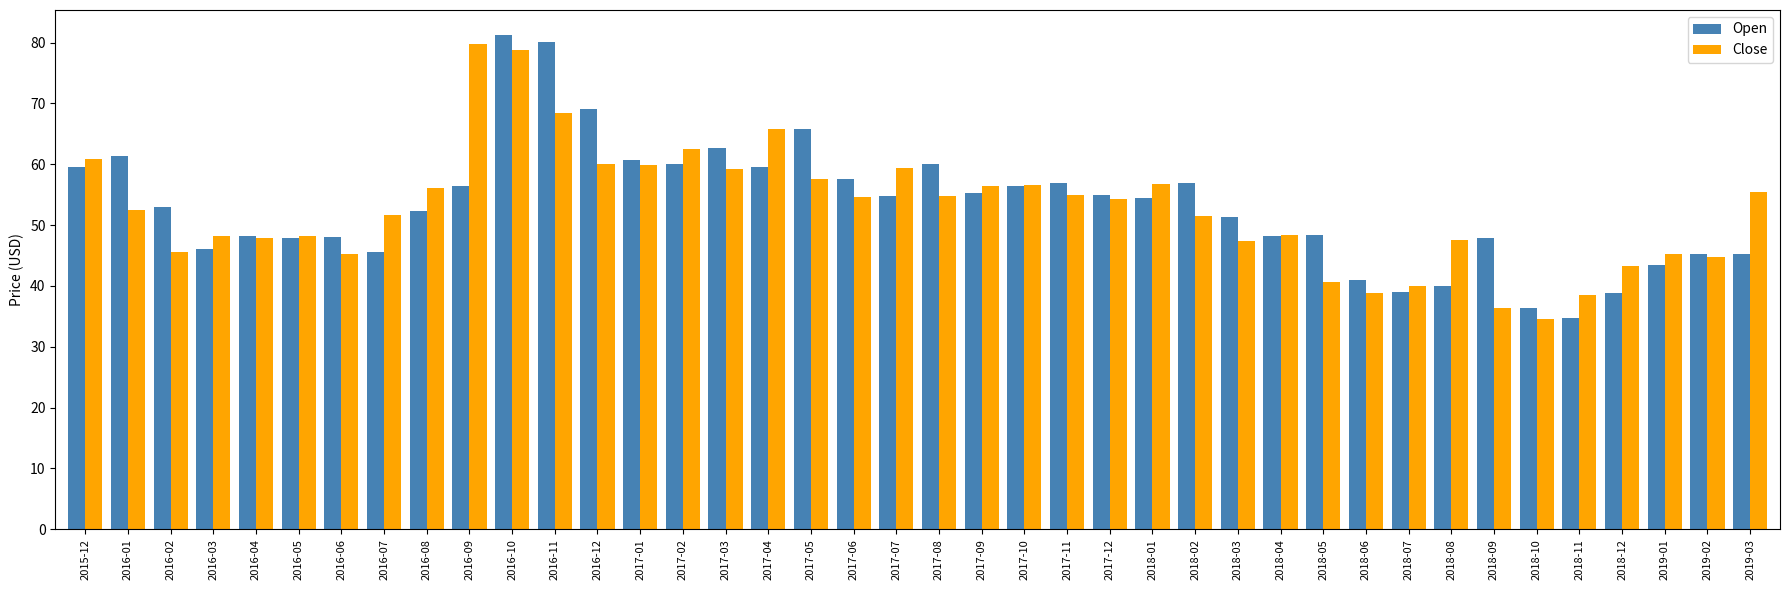

Is the value of Close at 2017-05 greater than the value of Open at 2018-05?

Yes